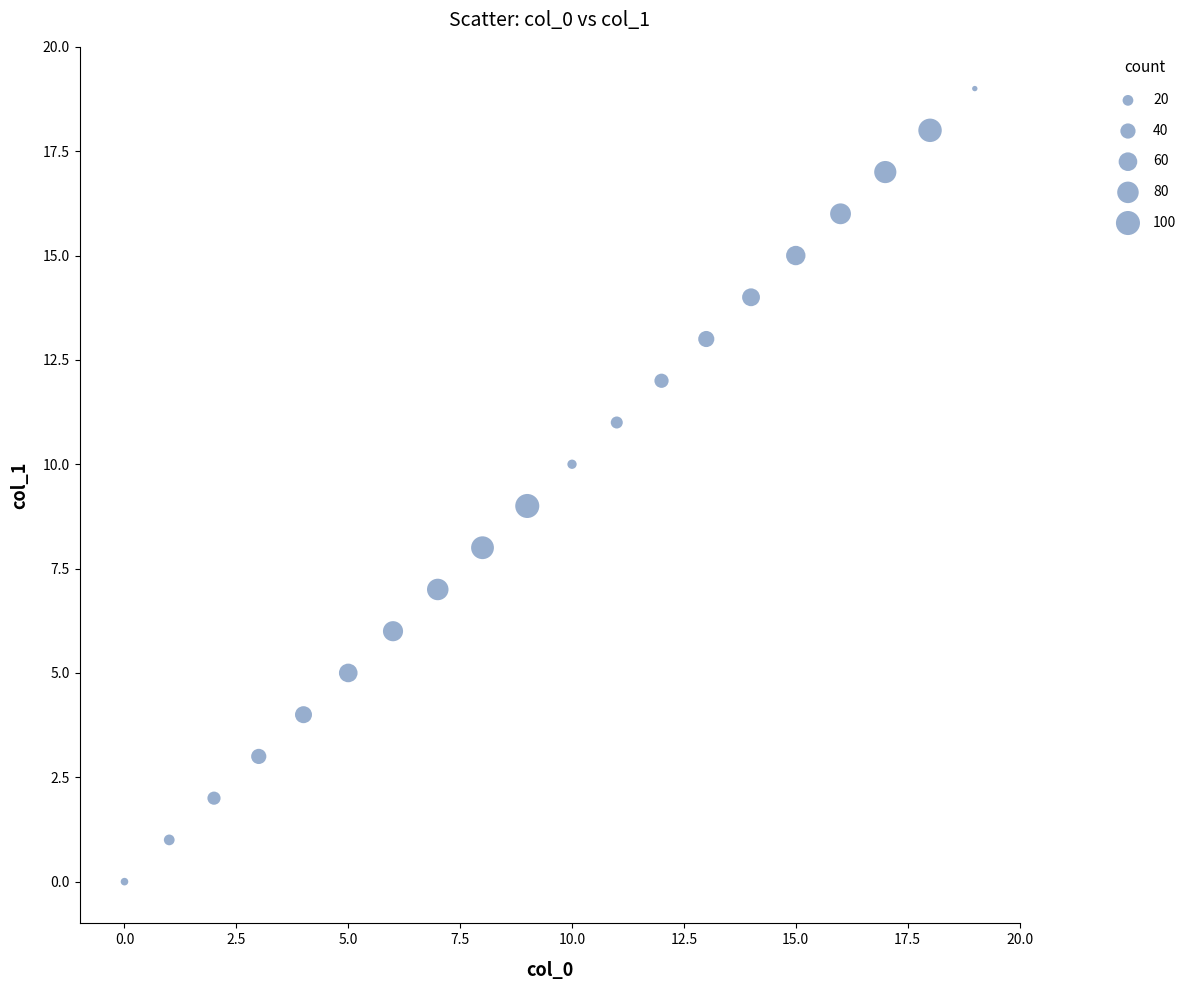

What is the range of Y values (max minus min)?

19